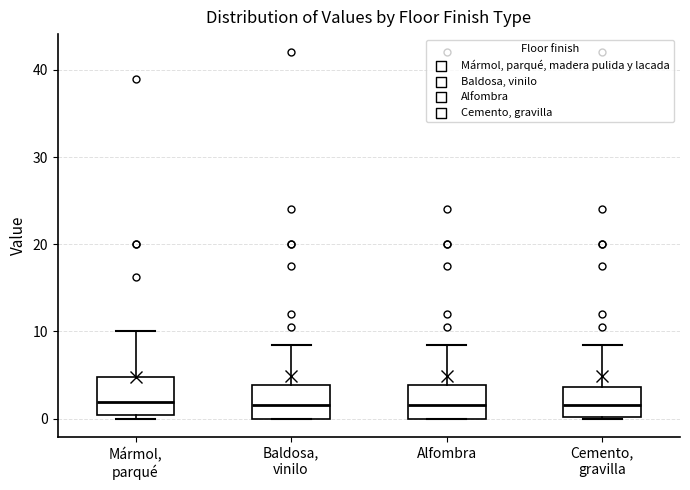

Reading left to right, read every box against the y-axis: the position of its median line, the range the box covers, and the ends of its whiskers. The values are not printed on the chart, so give them approximately, as read against the axis.

Mármol, parqué: median 2, box 0 to 5, whiskers 0 (just below the box's lower edge) to 10
Baldosa, vinilo: median 2, box 0 to 4, whiskers 0 to 8
Alfombra: median 2, box 0 to 4, whiskers 0 to 8
Cemento, gravilla: median 2, box 0 to 4, whiskers 0 to 8